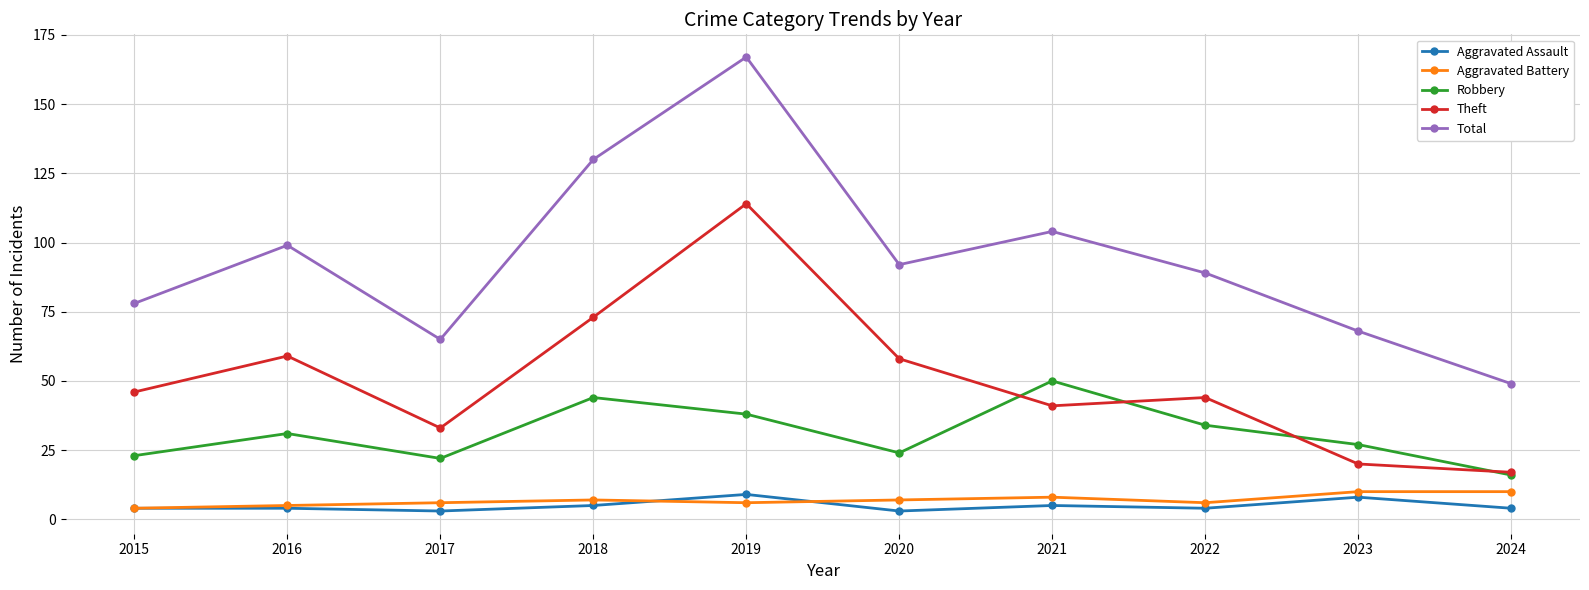

At how many categories does at least one series exceed 140?

1